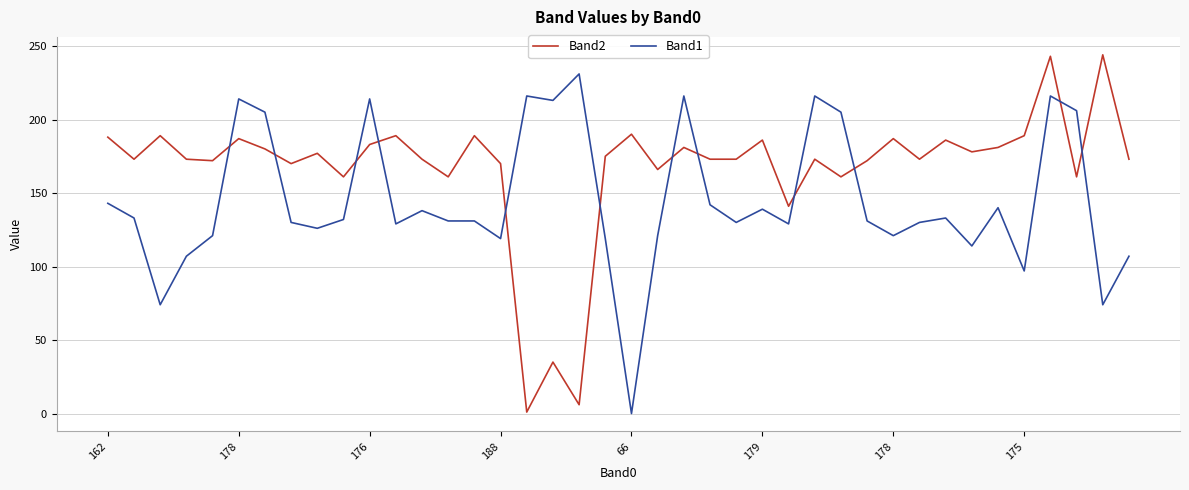

True or false: Band2 and Band1 cross at least once.

True